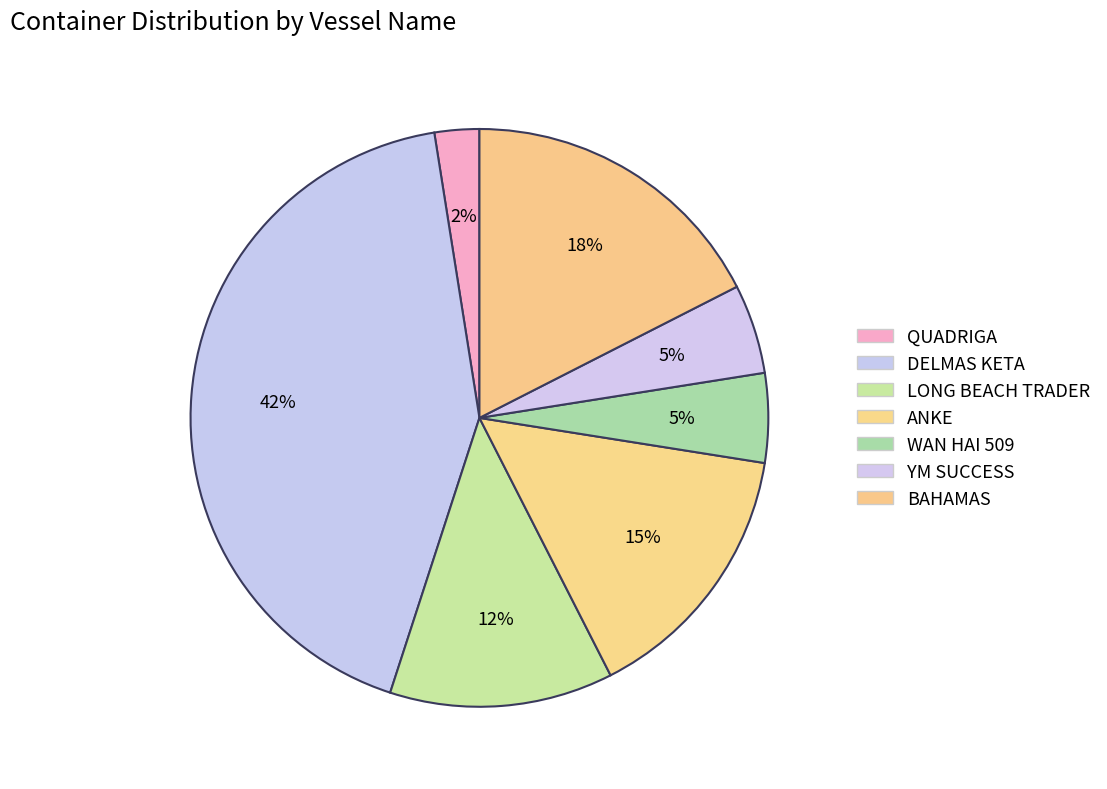

Is the sum of WAN HAI 509 and ANKE greater than half?

No